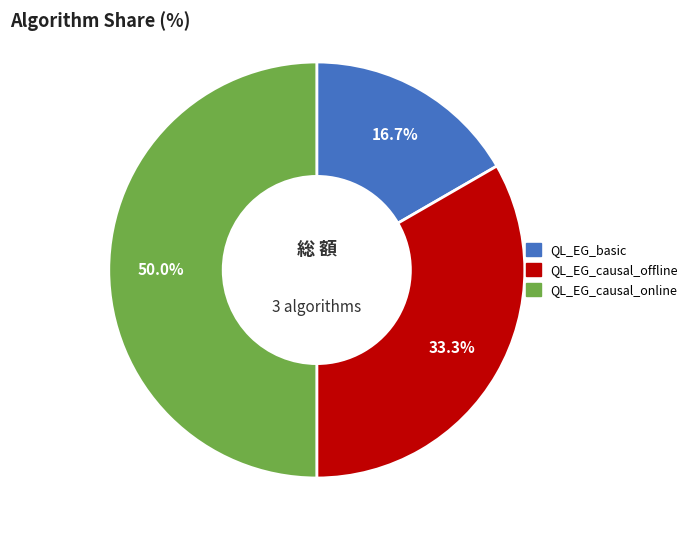

To the nearest percent, what portion does QL_EG_causal_offline represent?

33%